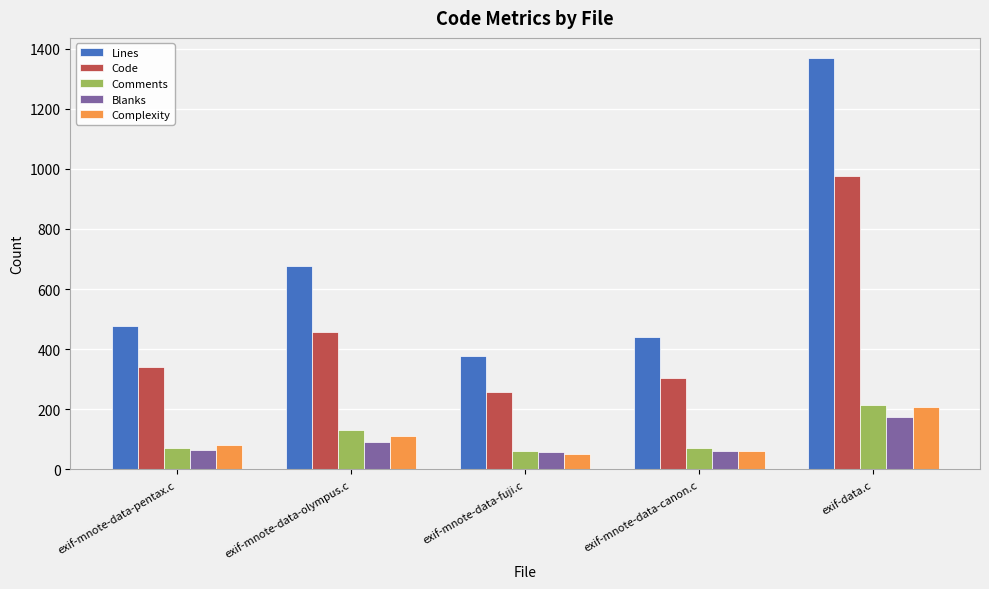

Which category has the lowest value in the Lines series?

exif-mnote-data-fuji.c